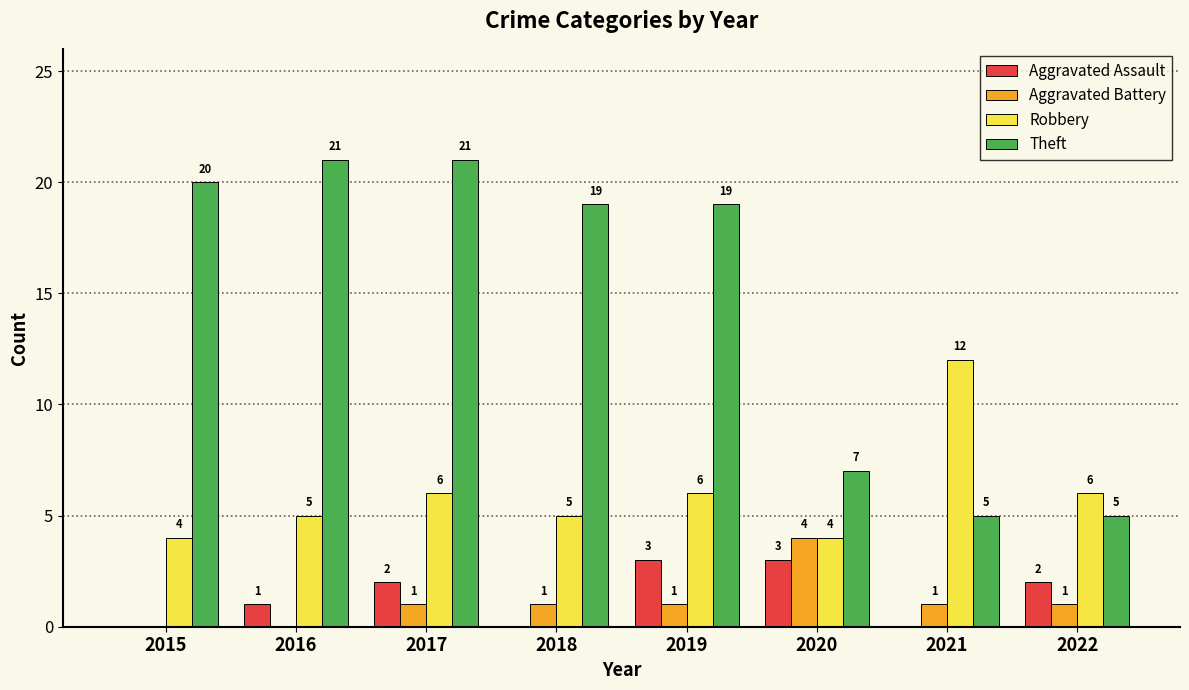

What is the greatest value displayed?

21